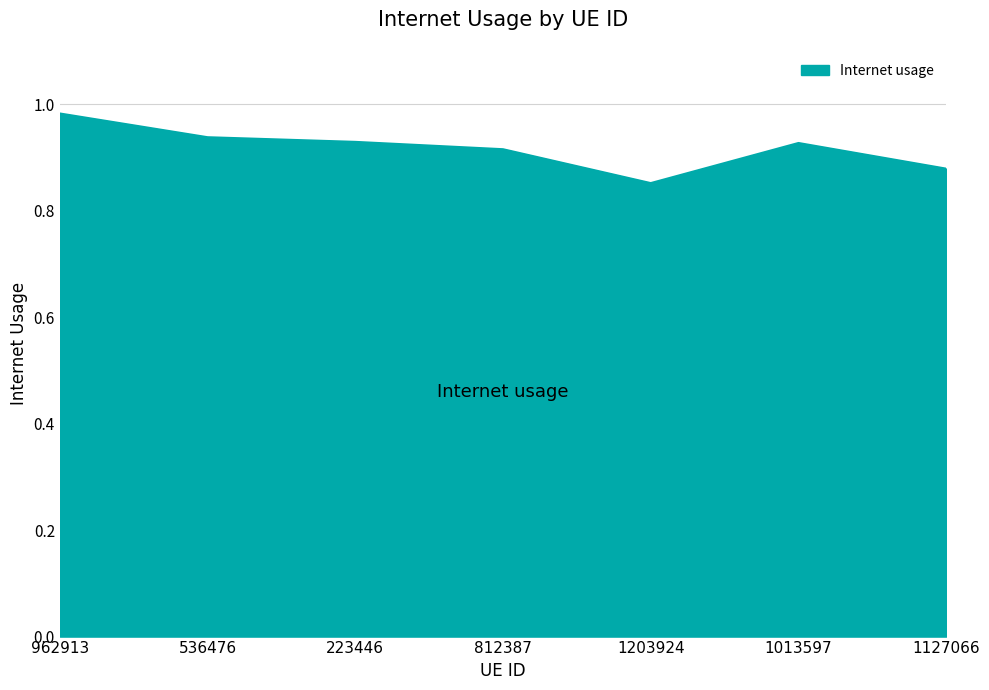

Which category has the lowest value across all series?

1203924